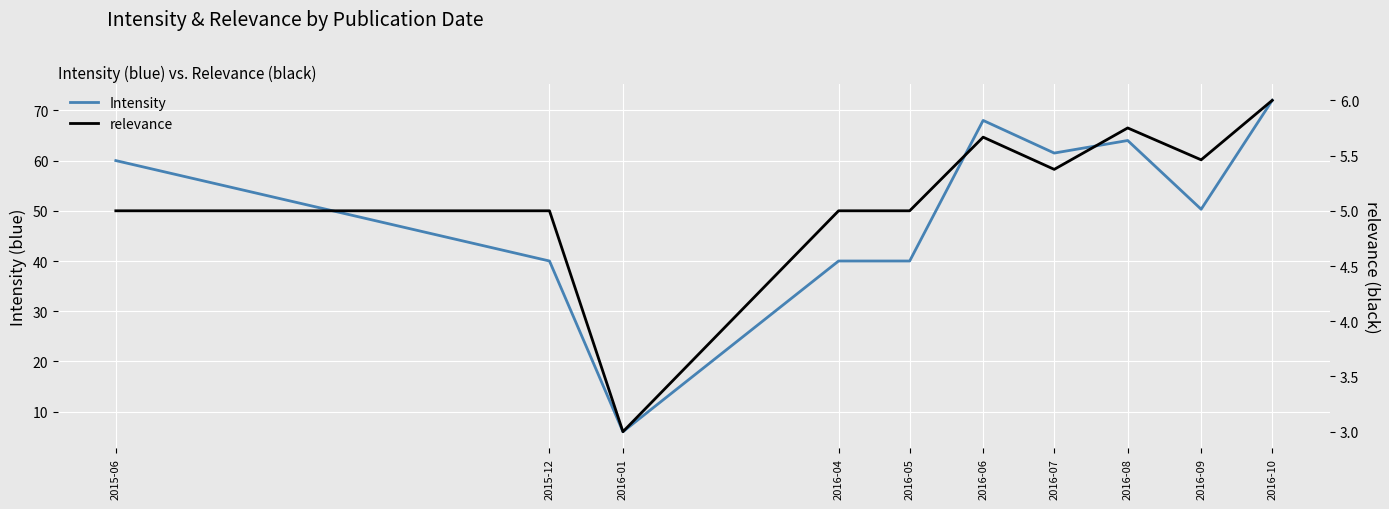

True or false: relevance has more than 0 points higher than both neighbors.

True